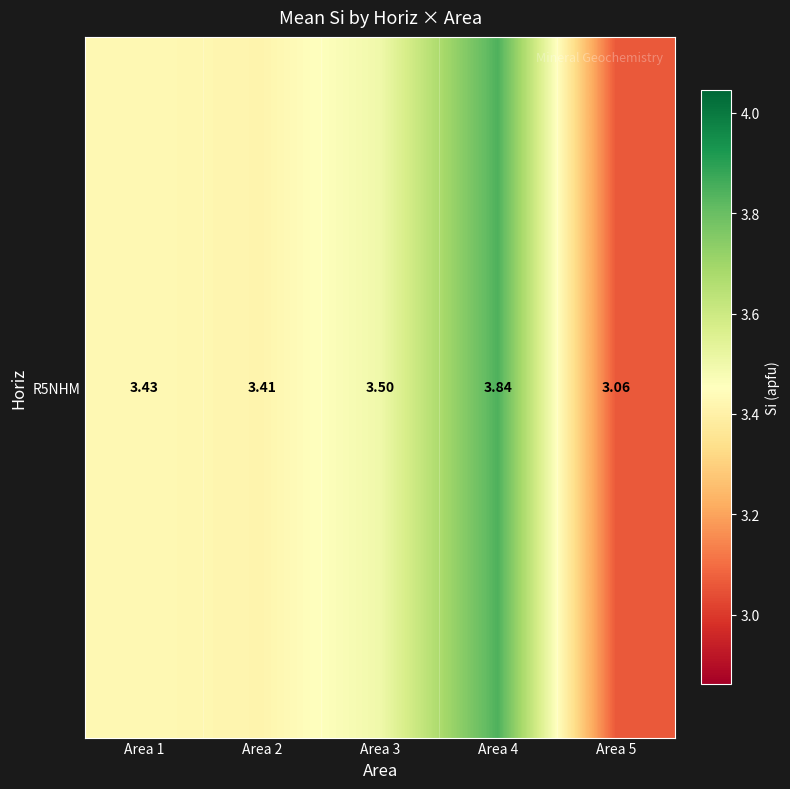

What is the smallest value displayed?

3.1